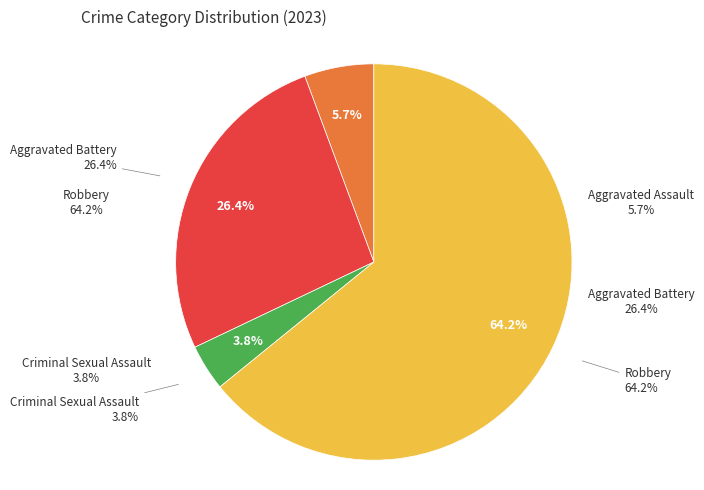

Which has a higher value, Robbery or Criminal Sexual Assault?

Robbery